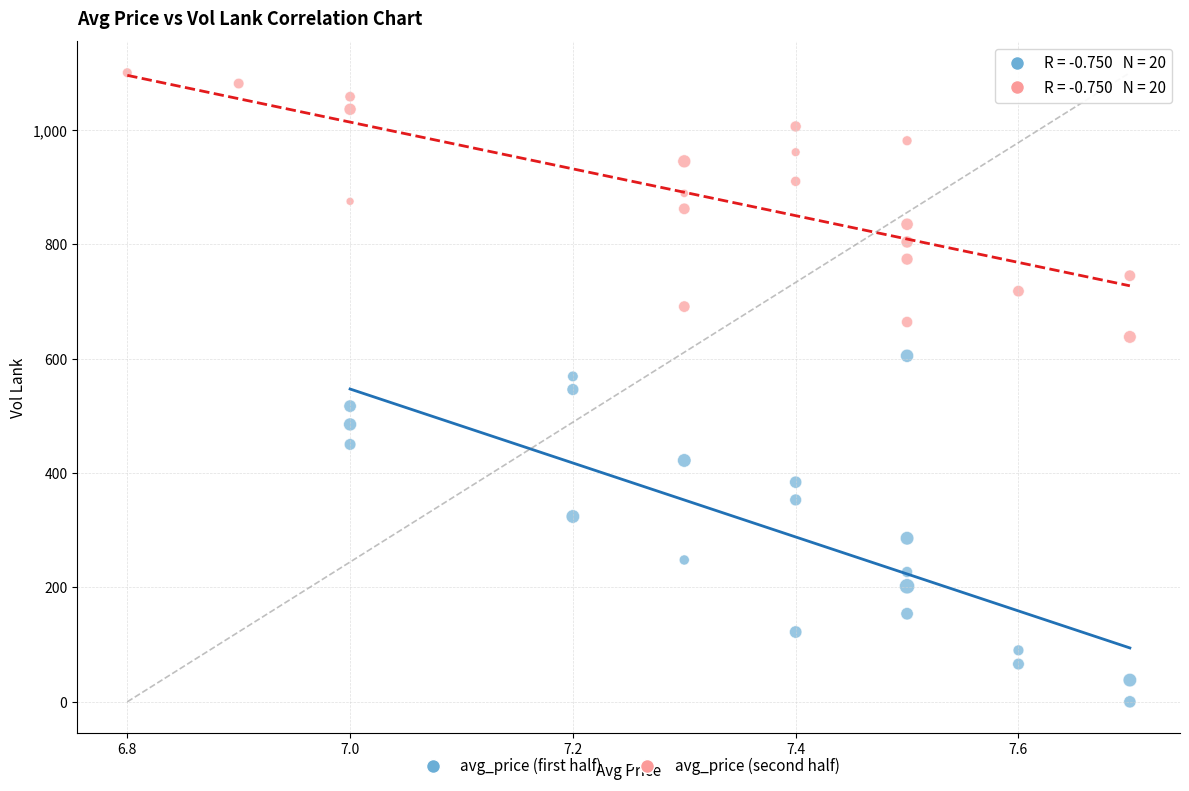

What are all the series names shown in the legend?

avg_price (first half), avg_price (second half)